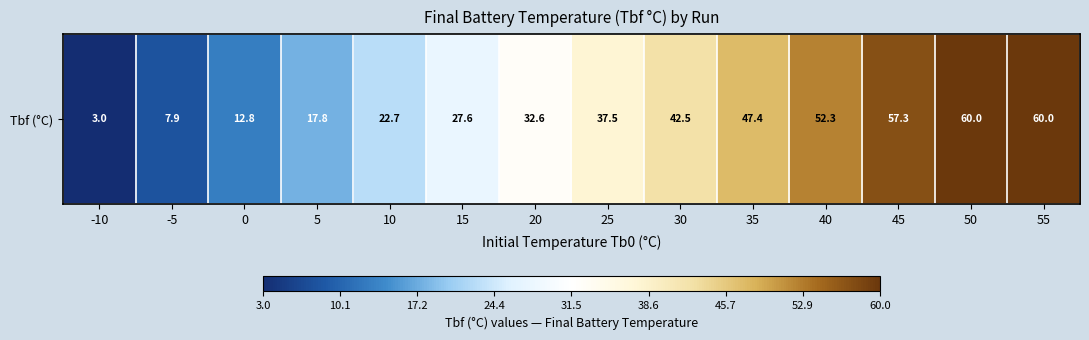

Reading left to right, extract all data points from this chart.

3.0	7.9	12.8	17.8	22.7	27.6	32.6	37.5	42.5	47.4	52.3	57.3	60.0	60.0